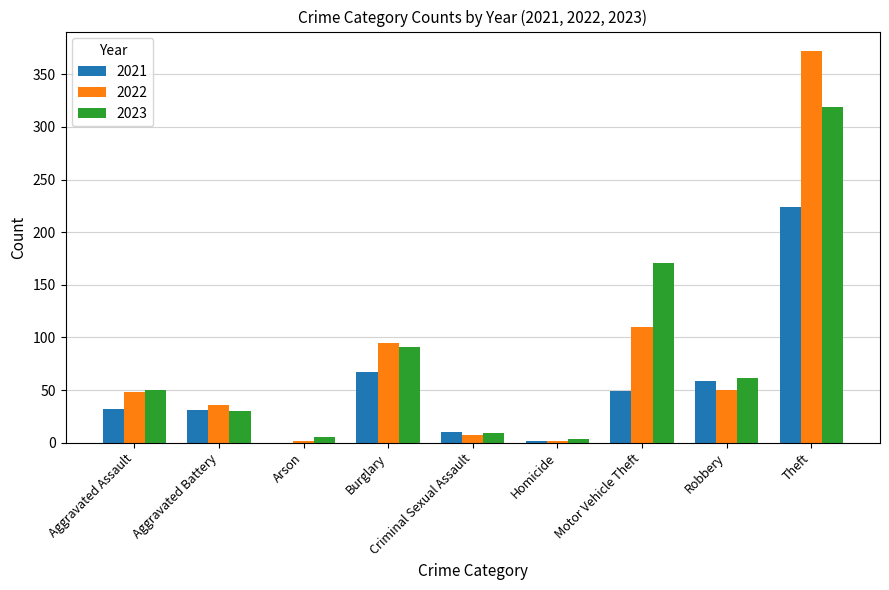

At which category is the sum across all series the highest?

Theft